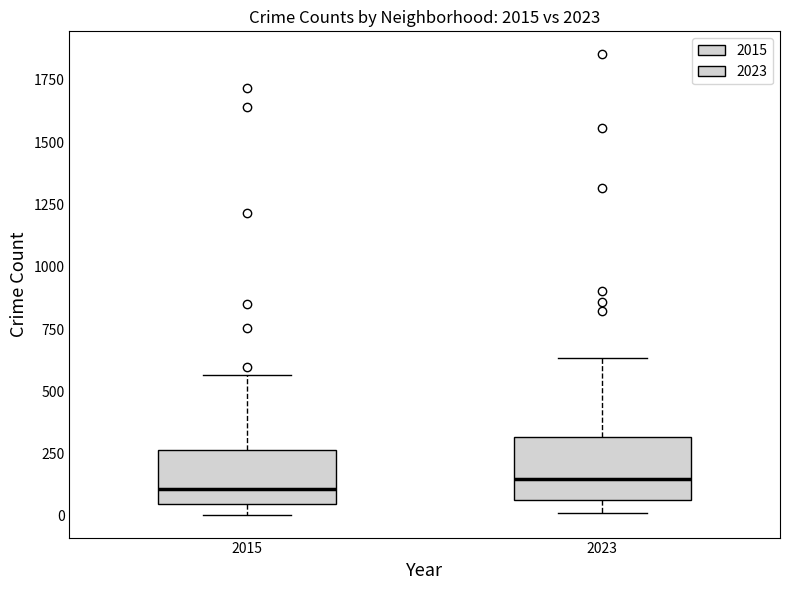

Reading left to right, transcribe this box plot: for each box, give where its median line is, the range the box spans, and where its two whiskers end, as read against the y-axis. The values are not printed on the chart, so give them approximately, as read against the axis.

2015: median 100, box 50 to 250, whiskers 0 to 550
2023: median 150, box 50 to 300, whiskers 0 to 650